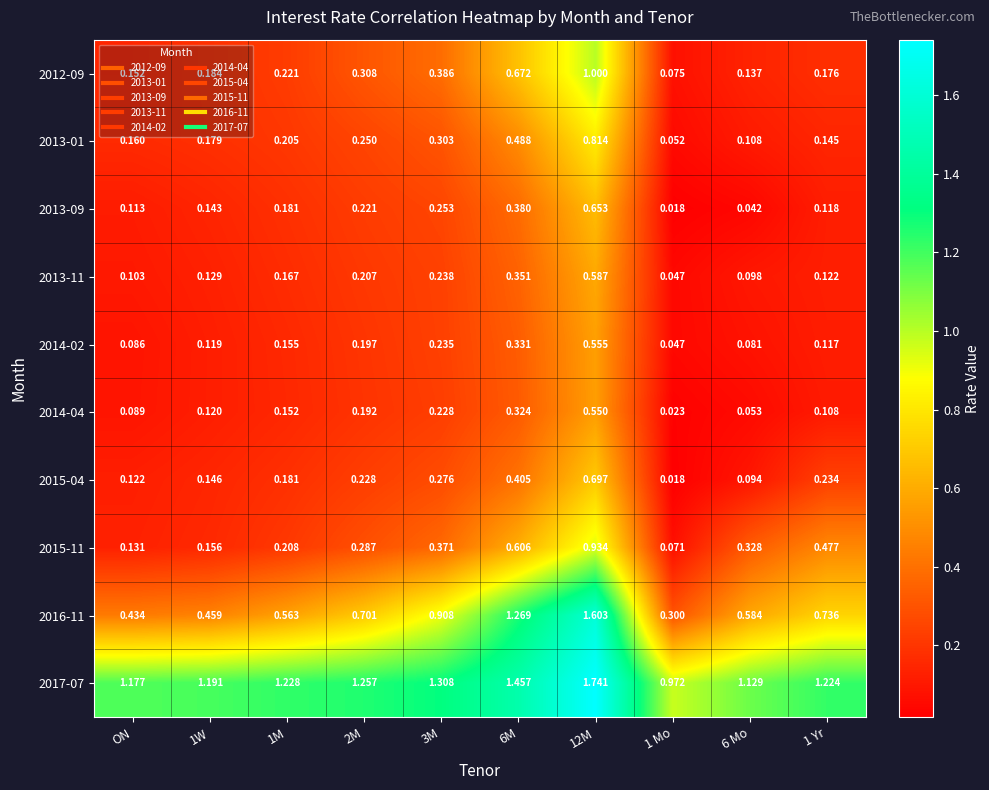

Is the value of 2013-01 at ON greater than the value of 2017-07 at 1 Yr?

No